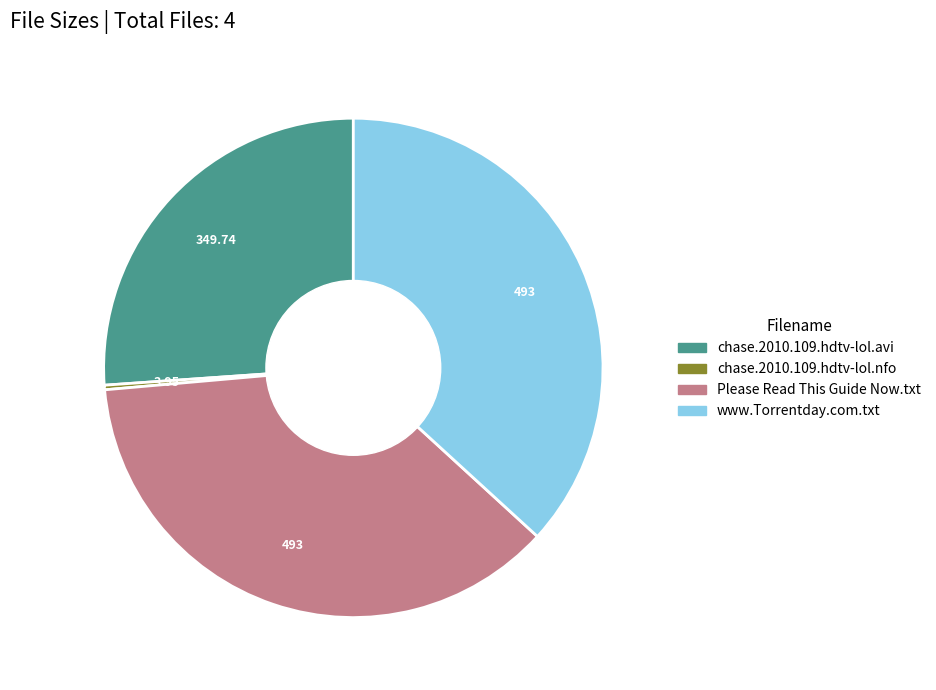

How many segments does this pie chart have?

4